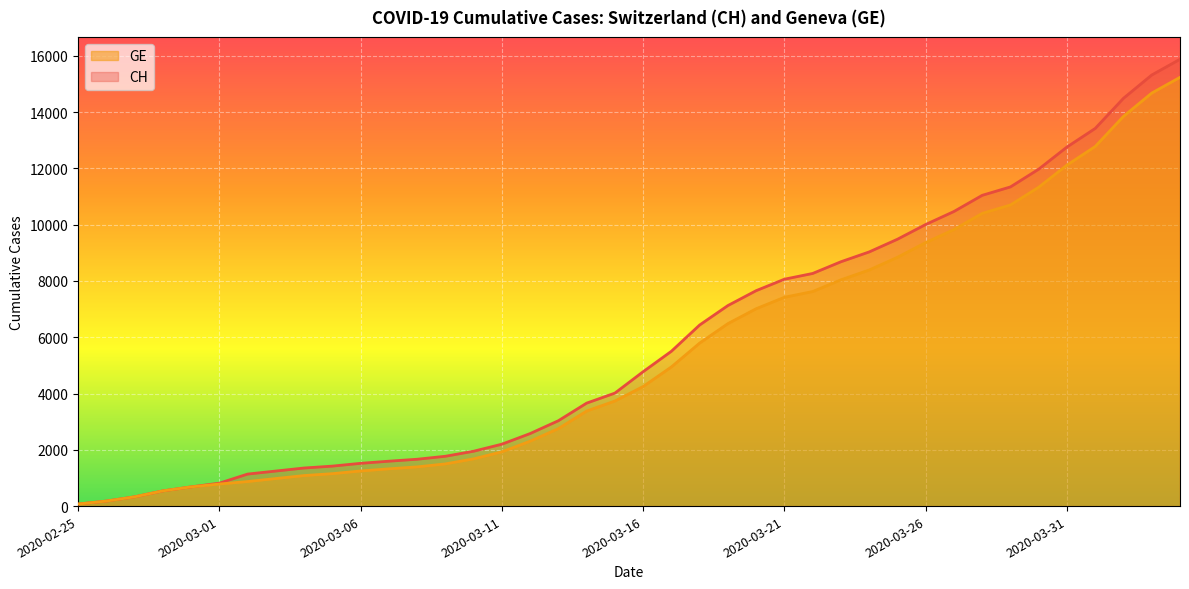

Reading left to right, extract all data points from this chart.

CH: 73	178	329	540	682	814	1137	1245	1353	1420	1519	1595	1664	1770	1949	2199	2577	3033	3658	4014	4775	5501	6434	7125	7654	8061	8265	8681	9030	9481	10005	10467	11041	11340	11971	12758	13418	14489	15316	15875
GE: 73	178	329	540	682	784	872	979	1085	1152	1248	1324	1393	1499	1678	1928	2306	2752	3377	3733	4248	4944	5792	6483	7012	7419	7623	8039	8388	8839	9363	9825	10399	10698	11329	12116	12776	13847	14674	15233